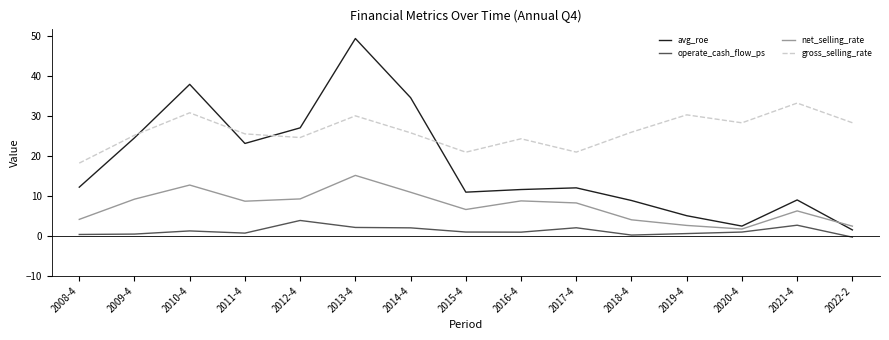

True or false: gross_selling_rate and net_selling_rate cross at least once.

False